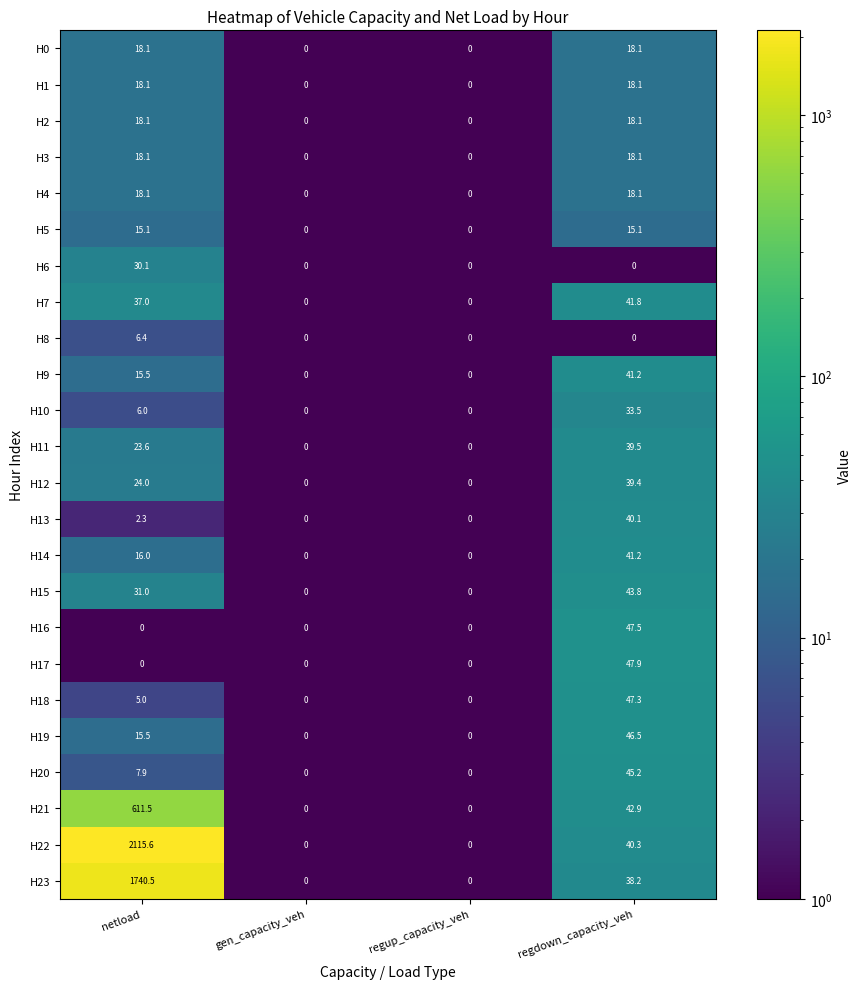

Which series has the largest range (max minus min)?

H22